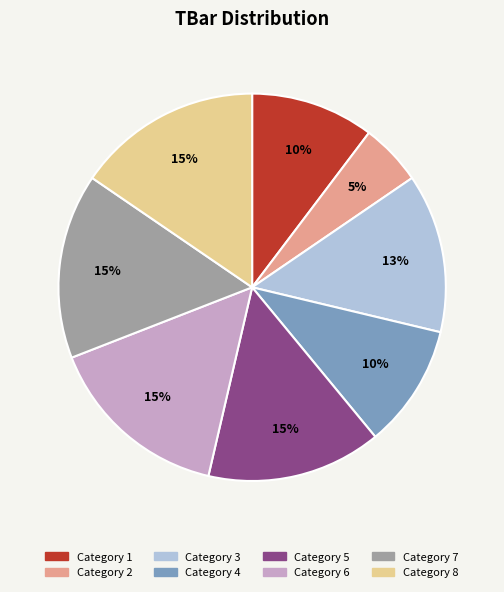

Count the number of slices in the pie.

8